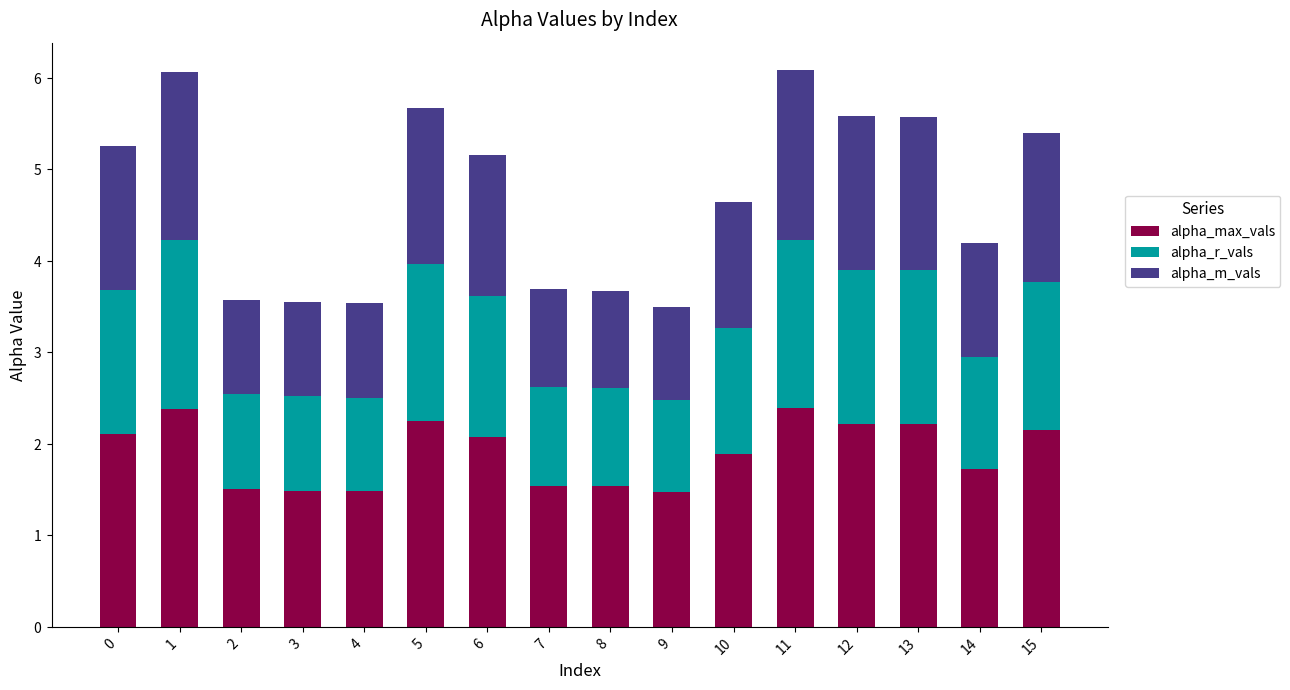

Is it true that alpha_r_vals equals 1.0 at 3?

True